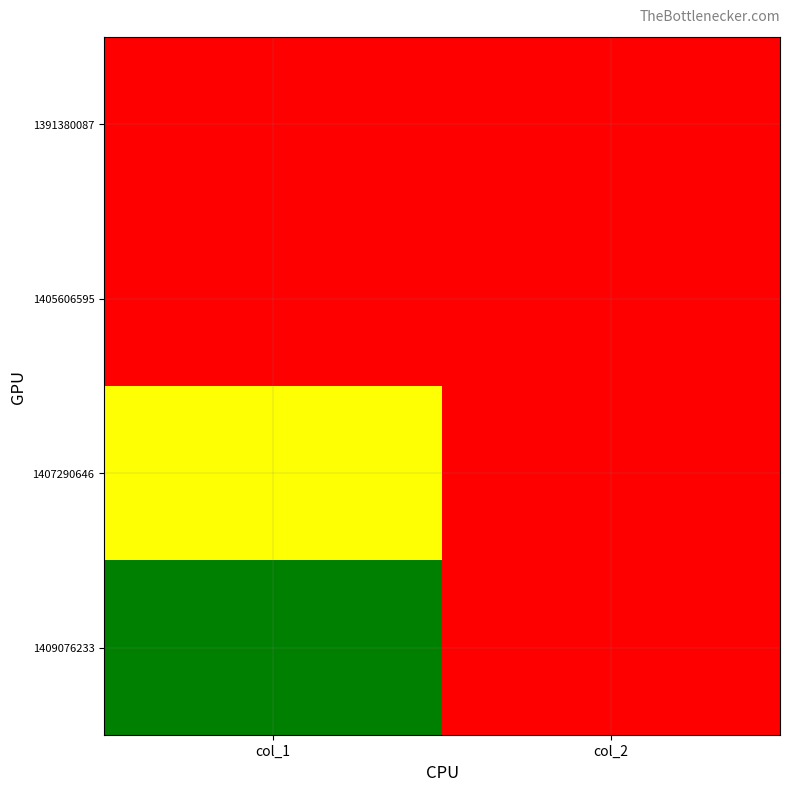

At which category is the sum across all series the highest?

col_1